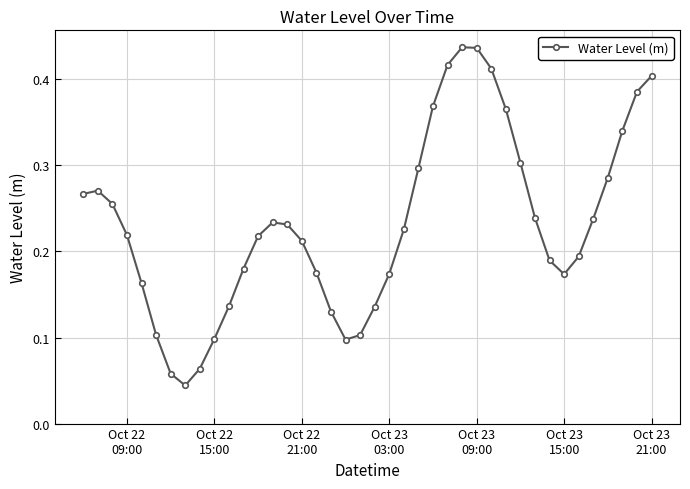

How many distinct data groups are displayed?

1